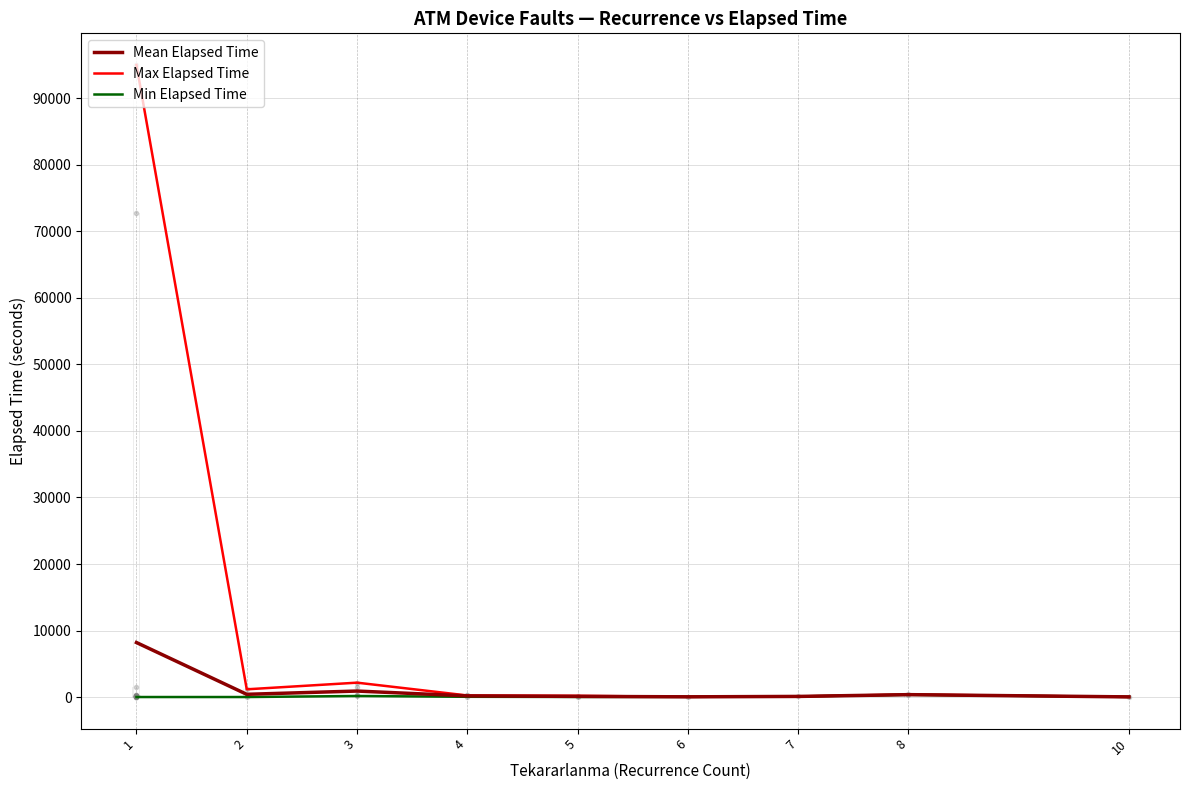

Count the number of data series in this chart.

3